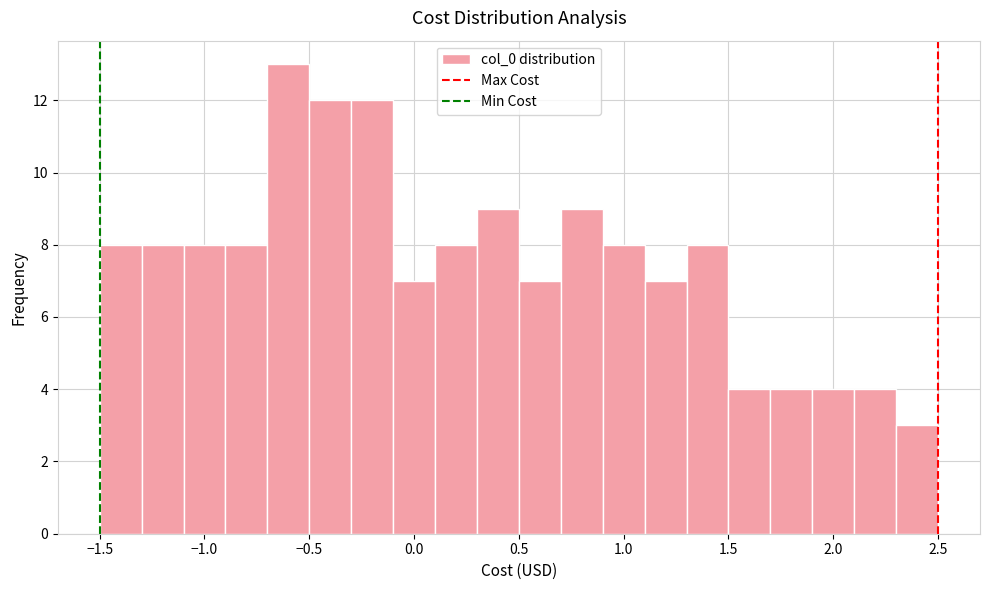

Around what value on the x-axis is the tallest bar? Give the approximate position of its centre, as read against the axis.

-0.60